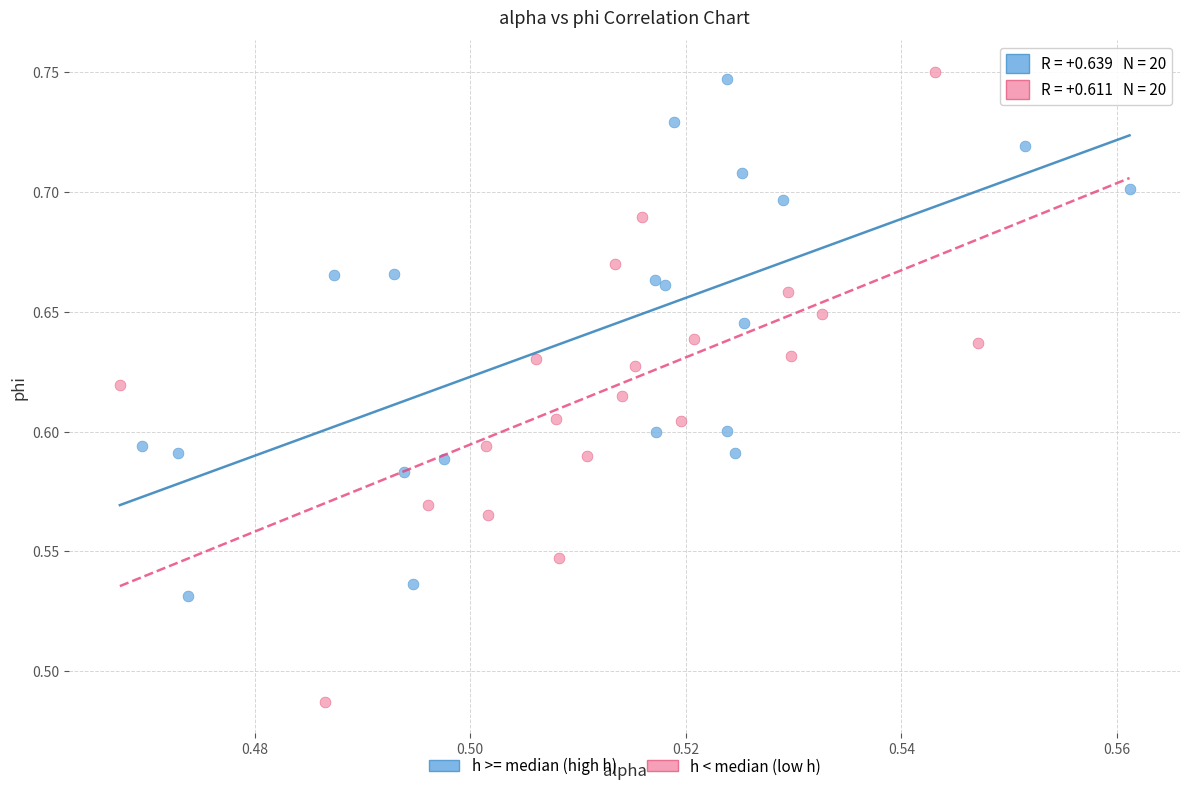

Which series has the largest Y range (max minus min)?

h < median (low h)